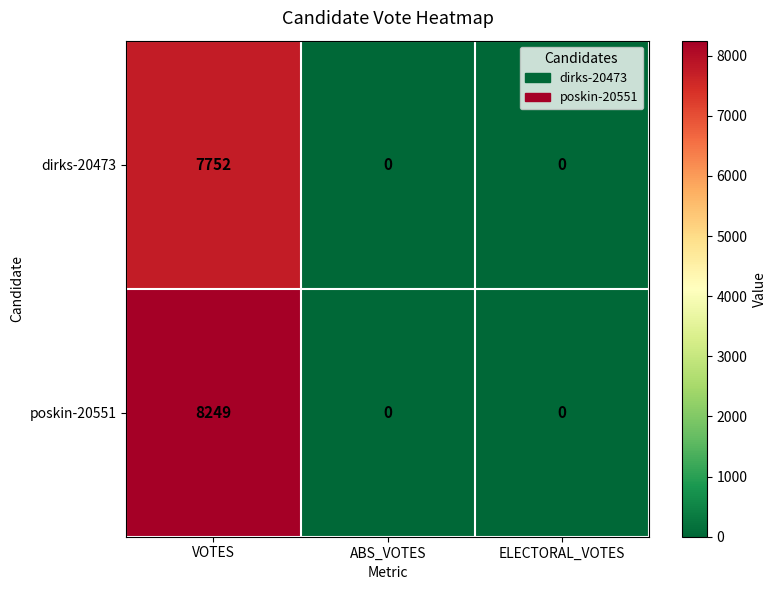

Reading left to right, transcribe all the data shown in this chart.

dirks-20473: VOTES=7752	ABS_VOTES=0	ELECTORAL_VOTES=0
poskin-20551: VOTES=8249	ABS_VOTES=0	ELECTORAL_VOTES=0